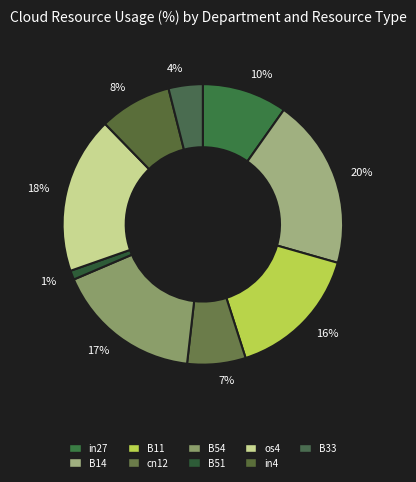

To the nearest percent, what is the difference between the os4 and B11 slice percentages?

2%